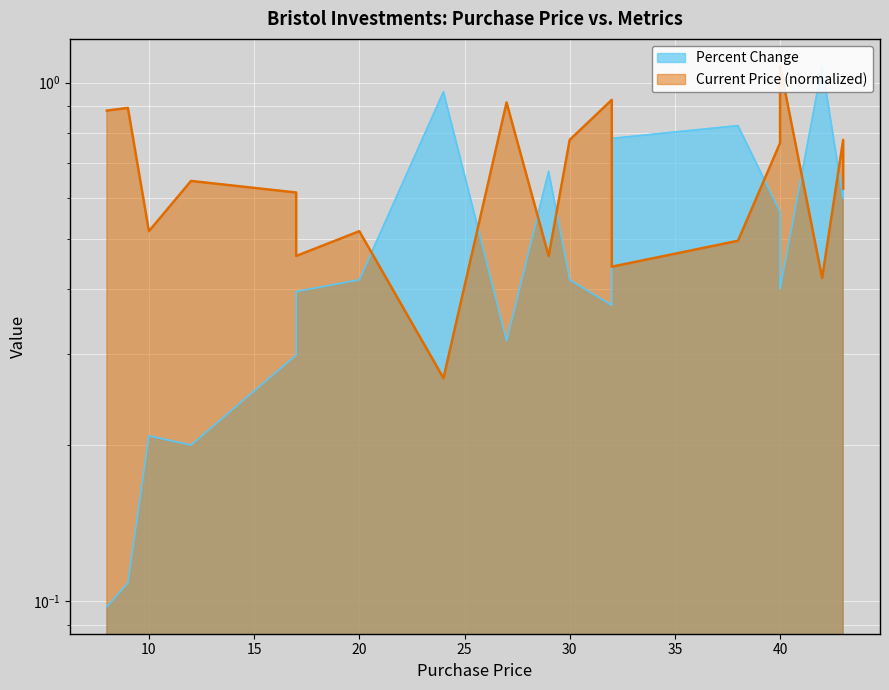

The Percent Change series shows 1.0 at 24. True or false?

True